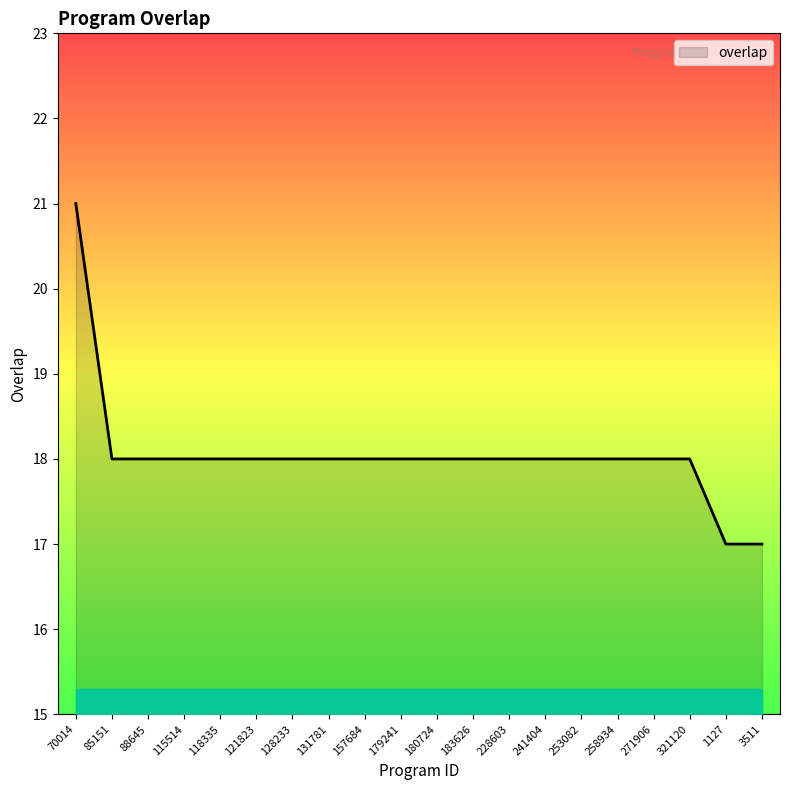

The value at 3511 is 9. True or false?

False